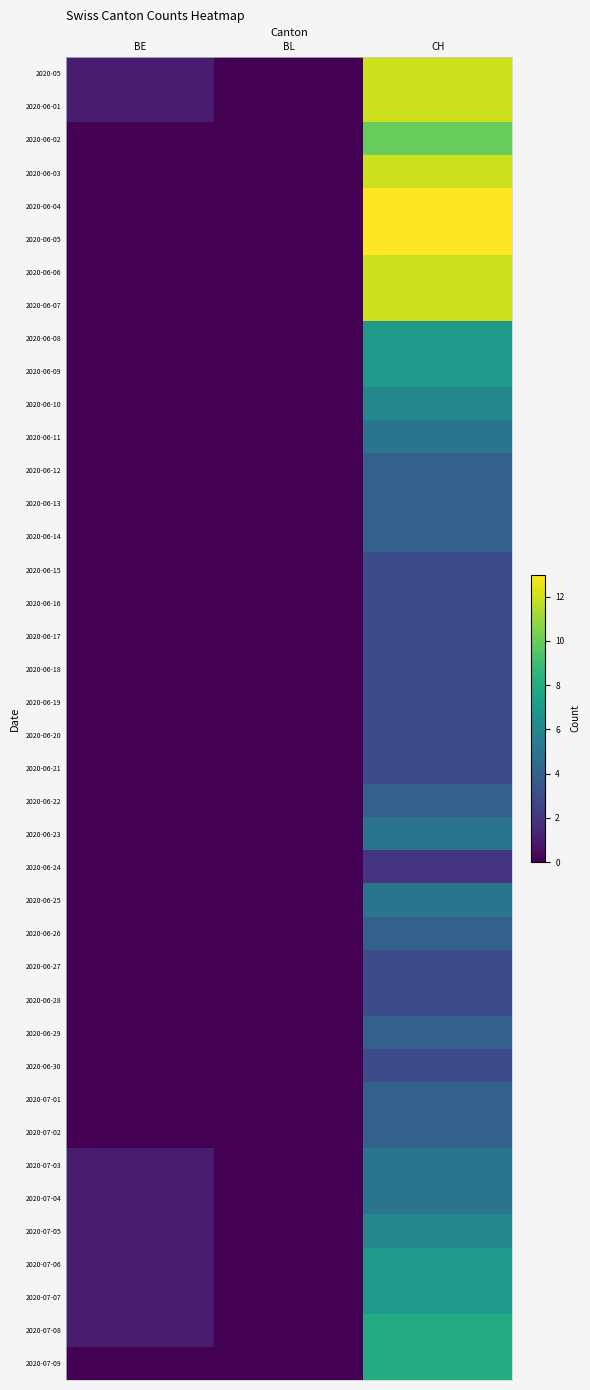

At which category is the sum across all series the highest?

CH